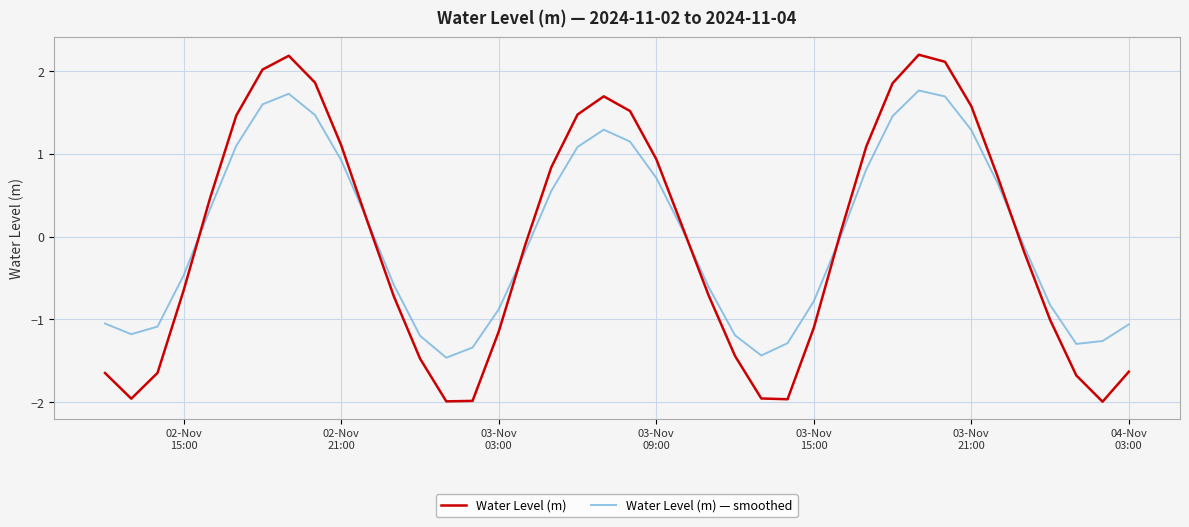

Which series has the widest spread of values?

Water Level (m)